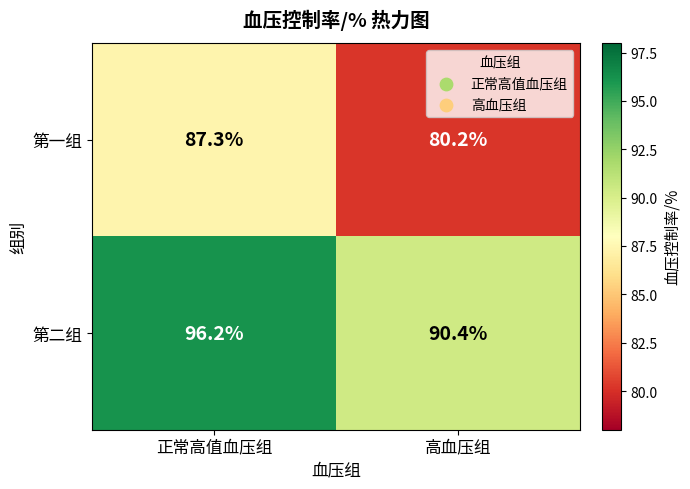

At which category is the sum across all series the highest?

正常高值血压组